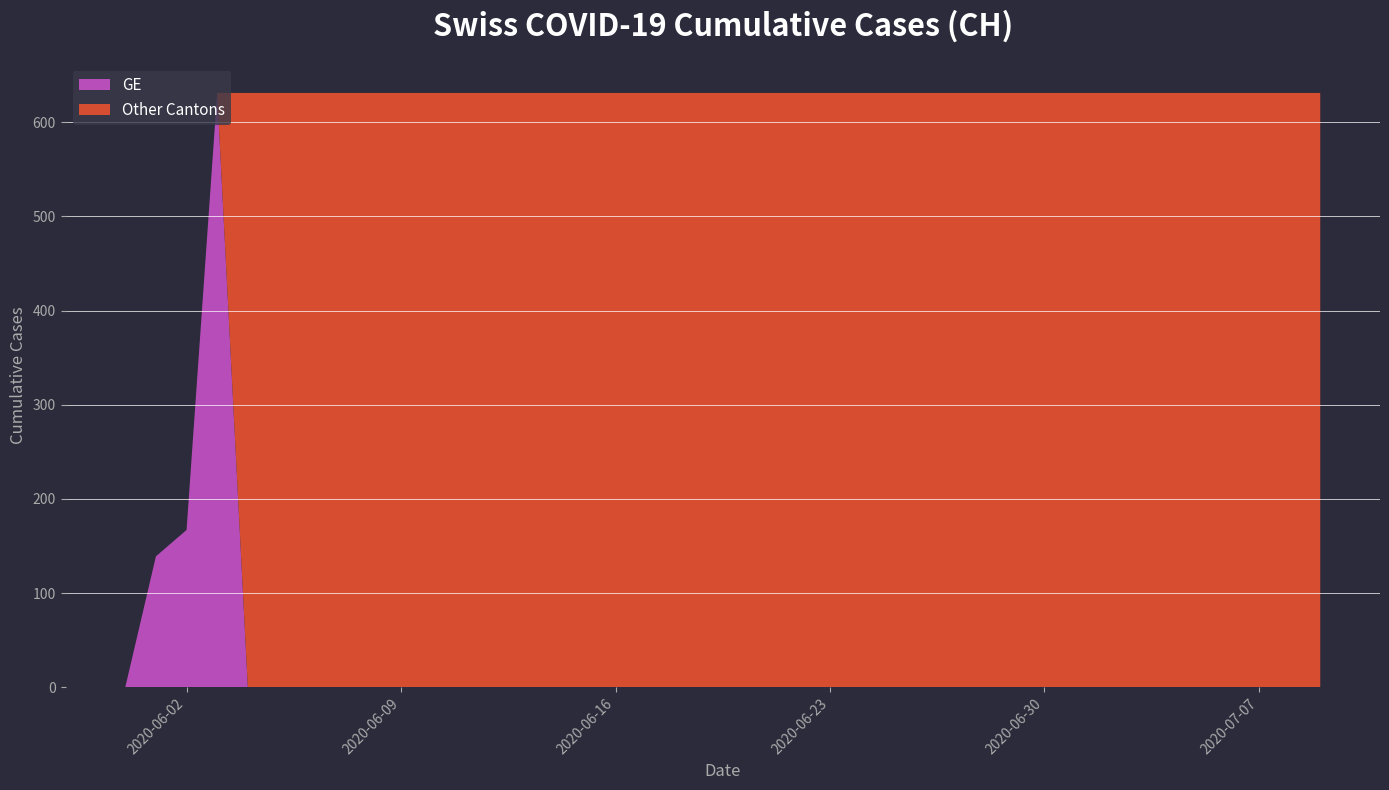

What is the highest value of the GE series?

631